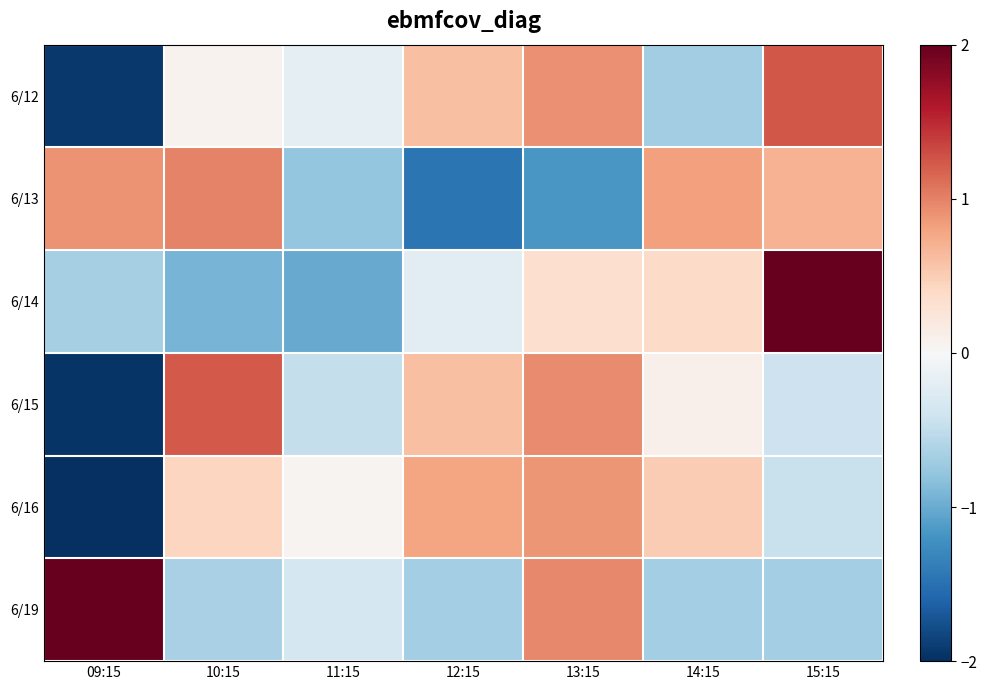

How many data points does each series have?

7